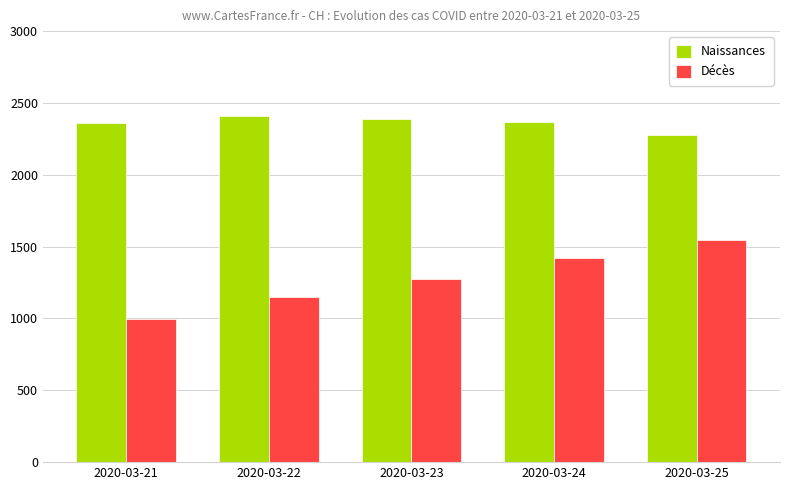

At how many categories does at least one series exceed 1533?

5